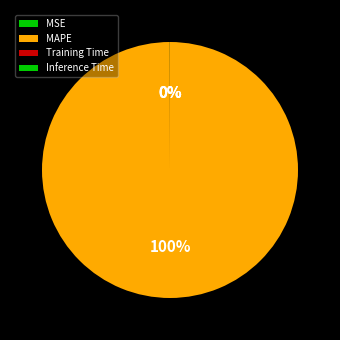

Which has a higher value, MAPE or Inference Time?

MAPE